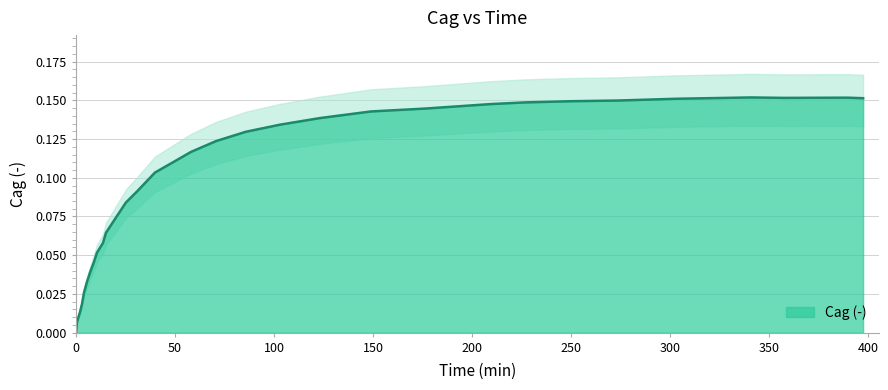

What is the difference between the second highest and minimum values?

0.2